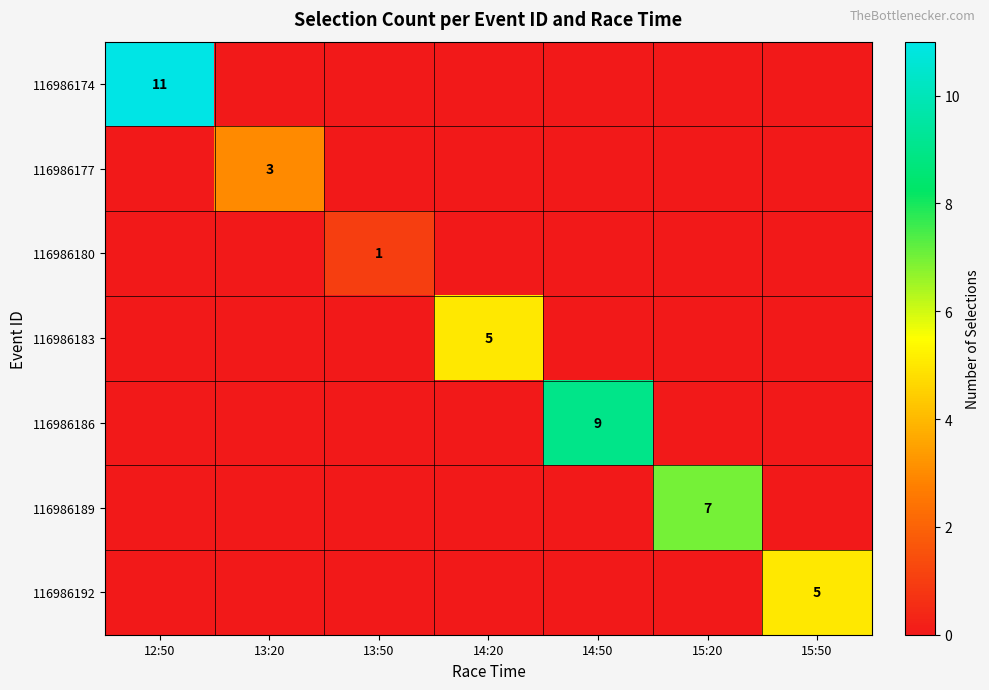

True or false: 116986177 has a value of 1 at 13:20.

False